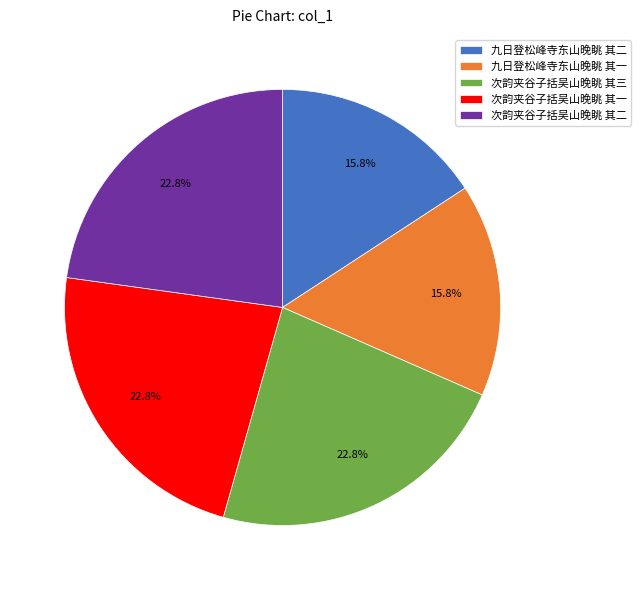

Between 次韵夹谷子括吴山晚眺 其二 and 九日登松峰寺东山晚眺 其一, which is larger?

次韵夹谷子括吴山晚眺 其二